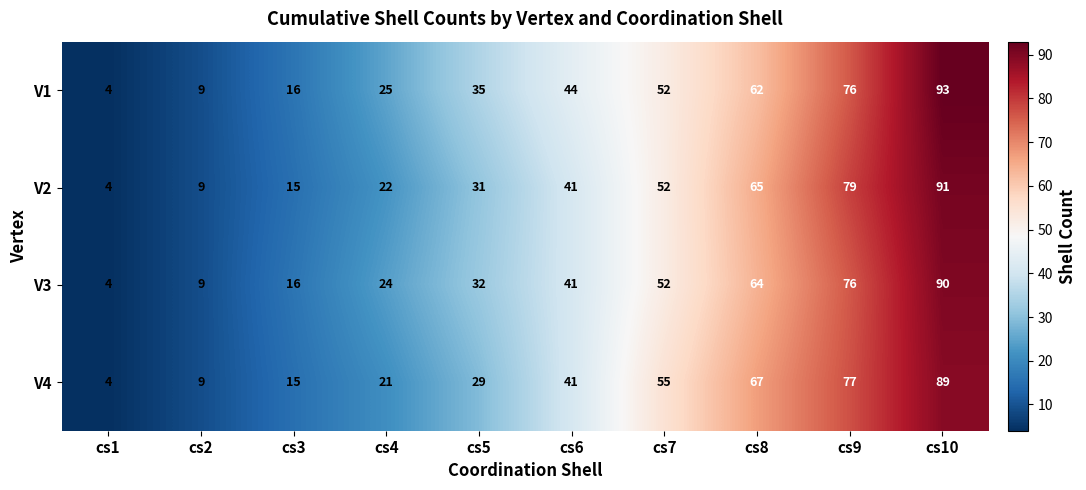

Which series has the widest spread of values?

V1